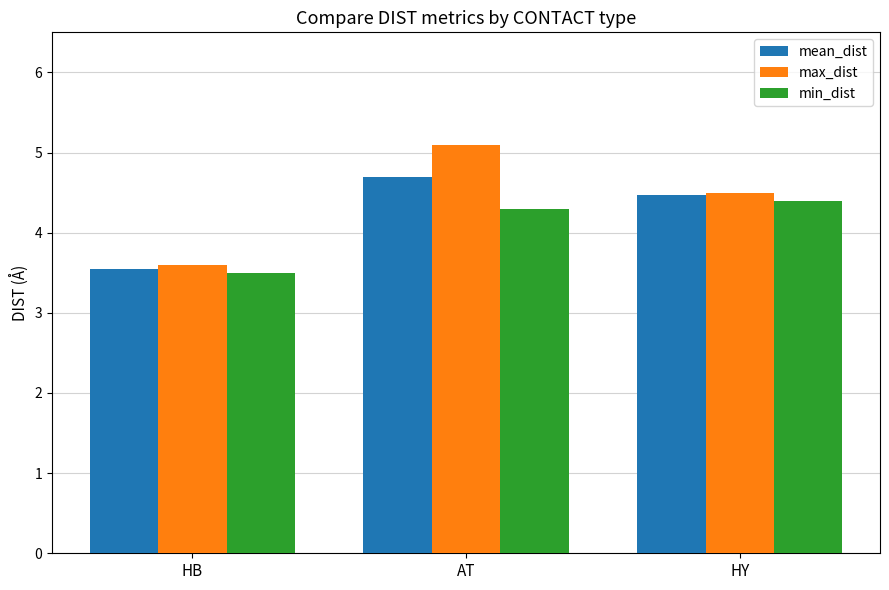

Which series changed the most between HB and AT?

max_dist